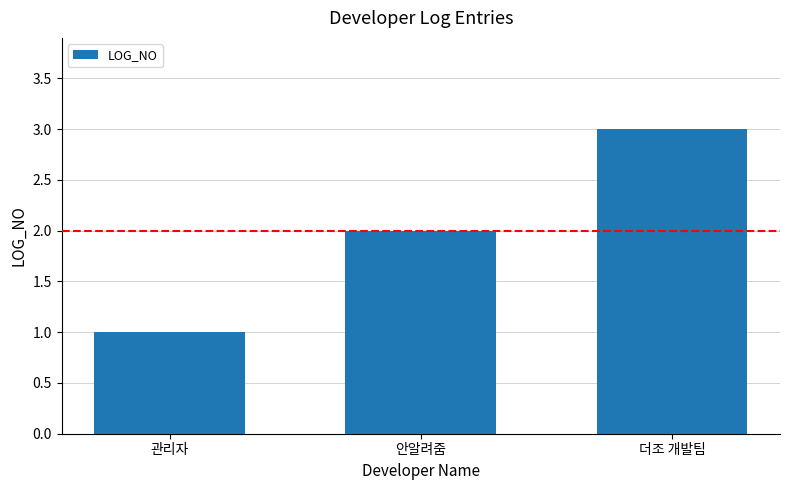

What is the minimum value shown in the chart?

1